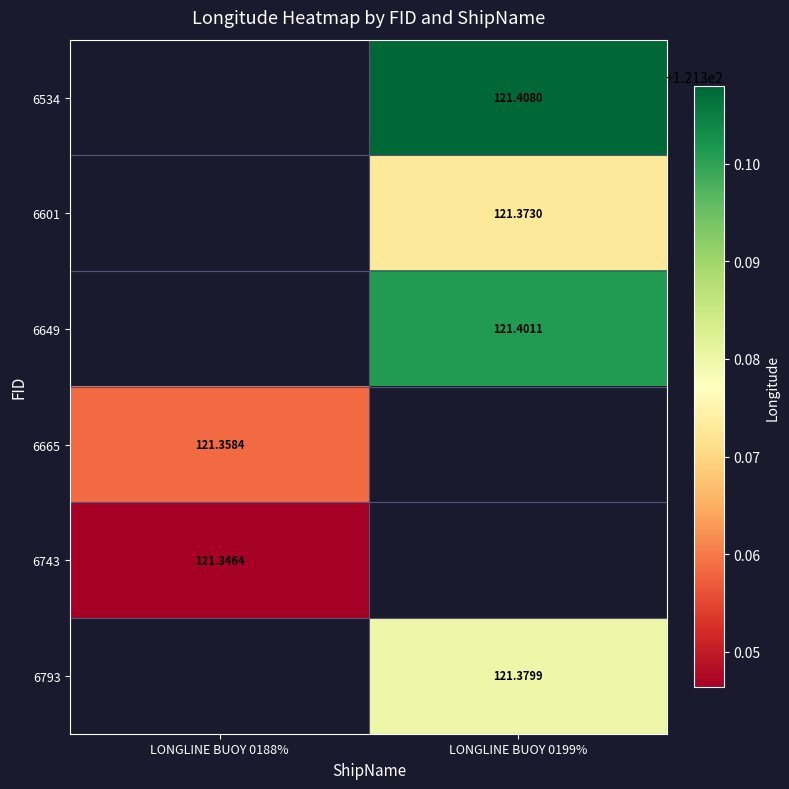

How many categories are shown in the chart?

2